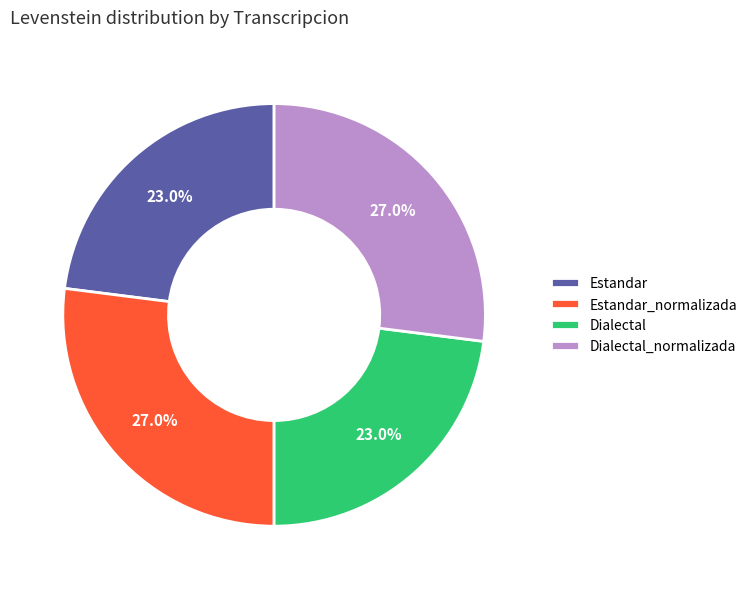

Between Estandar and Estandar_normalizada, which is larger?

Estandar_normalizada